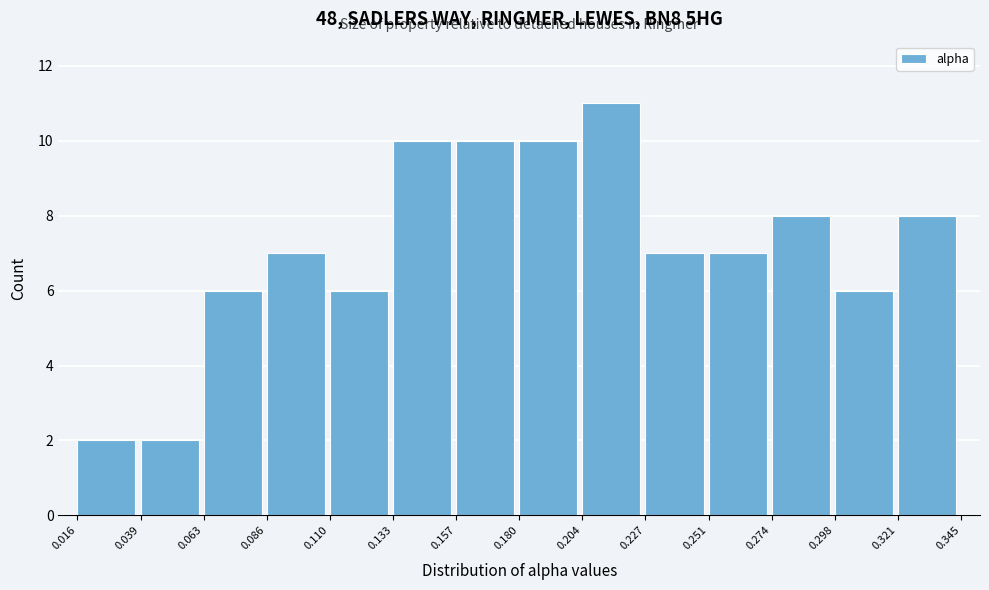

Reading left to right, list every bar in this chart as the range it spans on the x-axis followed by its height. The values are not printed on the chart, so give them approximately, as read against the axis.

0.016 to 0.039: 2
0.039 to 0.063: 2
0.063 to 0.086: 6
0.086 to 0.110: 7
0.110 to 0.133: 6
0.133 to 0.157: 10
0.157 to 0.180: 10
0.180 to 0.204: 10
0.204 to 0.227: 11
0.227 to 0.251: 7
0.251 to 0.274: 7
0.274 to 0.298: 8
0.298 to 0.321: 6
0.321 to 0.345: 8